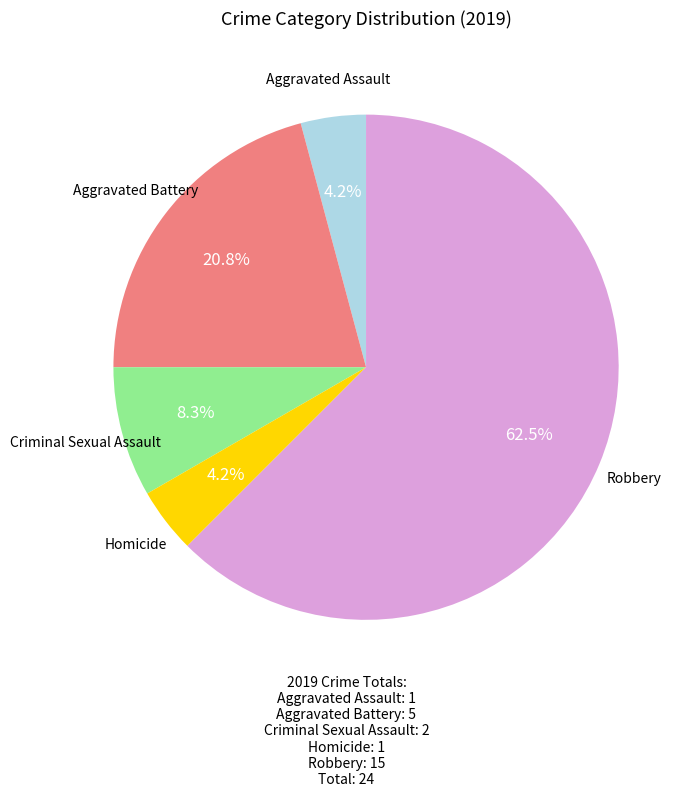

Is there a majority slice in this chart?

Yes